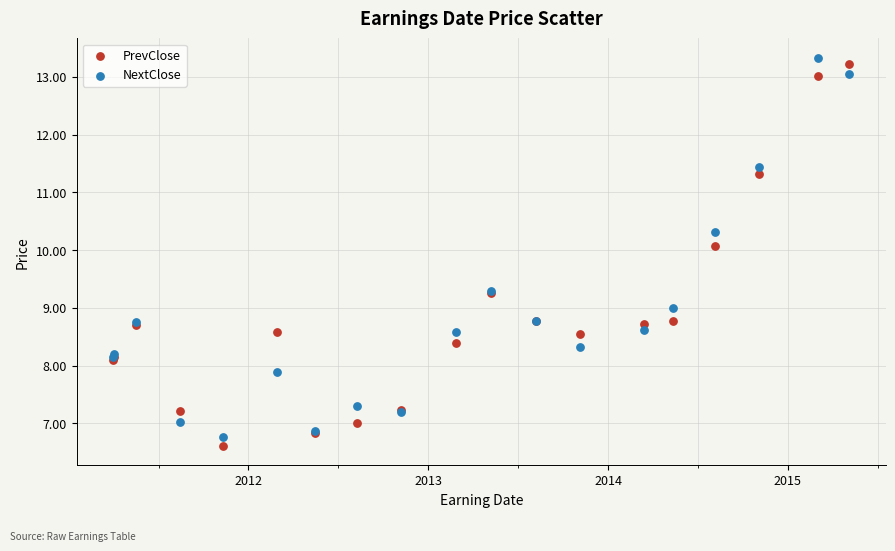

What is the X range (max minus min) for the scatter plot?

4.1